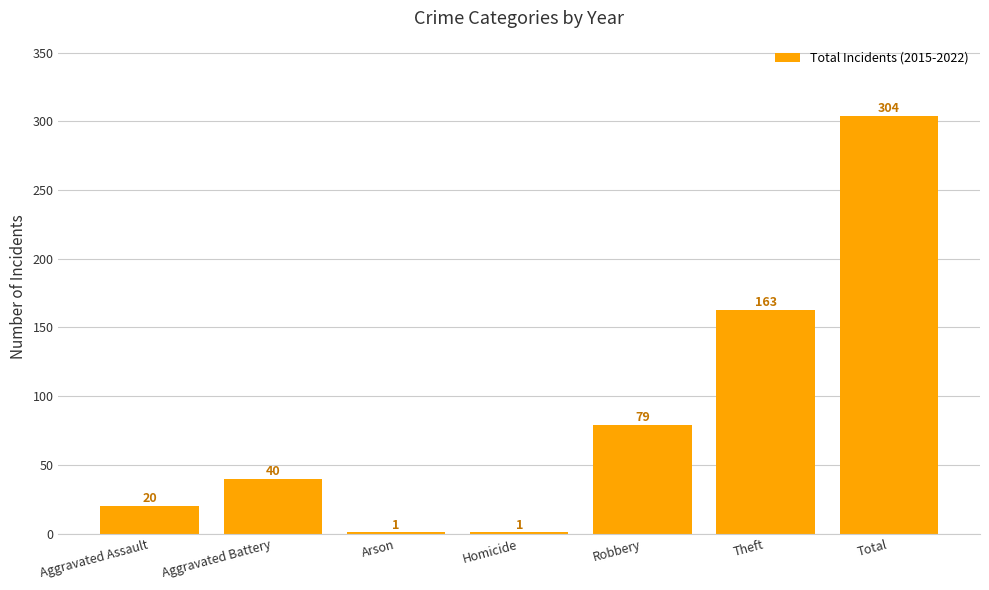

What is the sum of the values at Arson and Aggravated Assault?

21